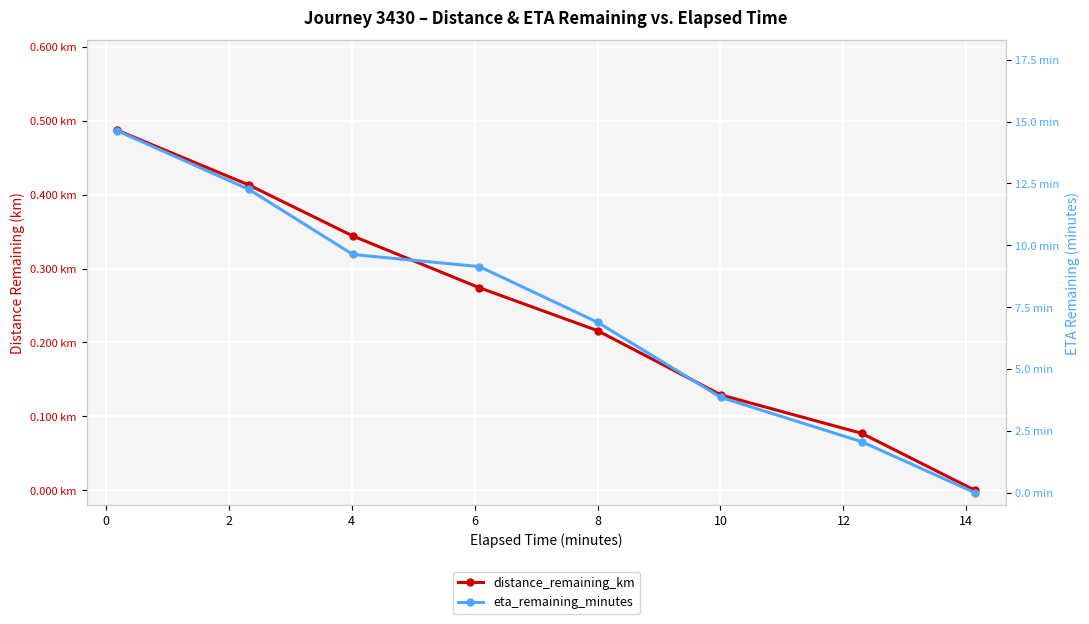

Reading right to left, extract all data points from this chart.

distance_remaining_km: 0.0	0.1	0.1	0.2	0.3	0.3	0.4	0.5
eta_remaining_minutes: 0.0	2.1	3.9	6.9	9.1	9.6	12.3	14.6